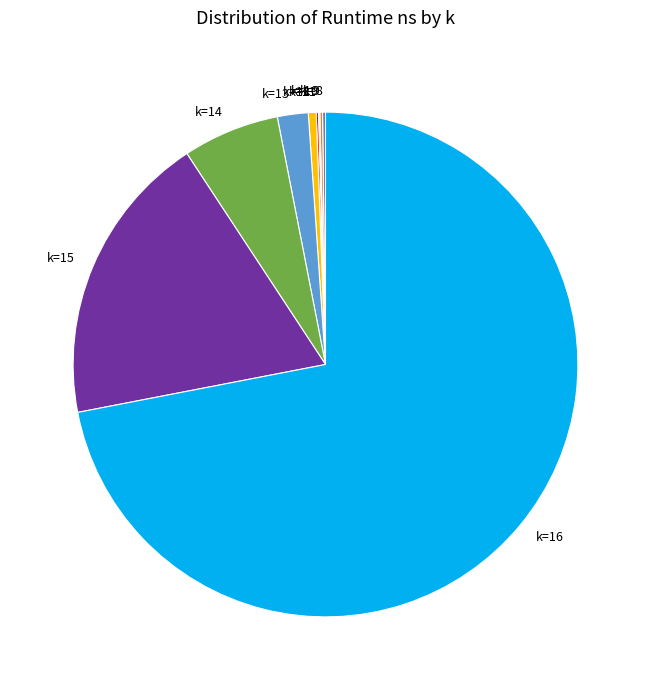

Is the sum of k=12 and k=14 greater than half?

No